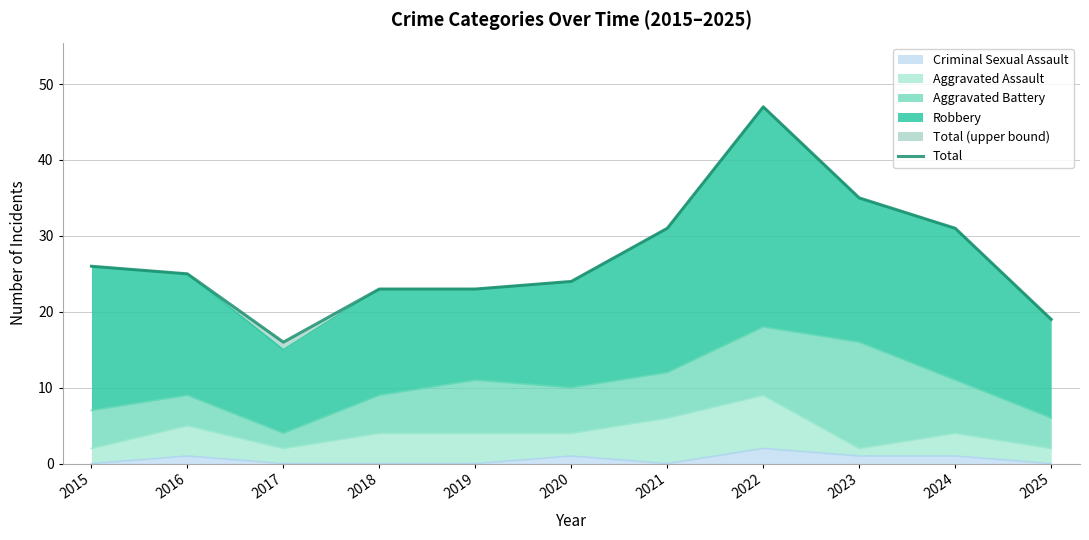

At which category does the chart reach its peak across all series?

2022